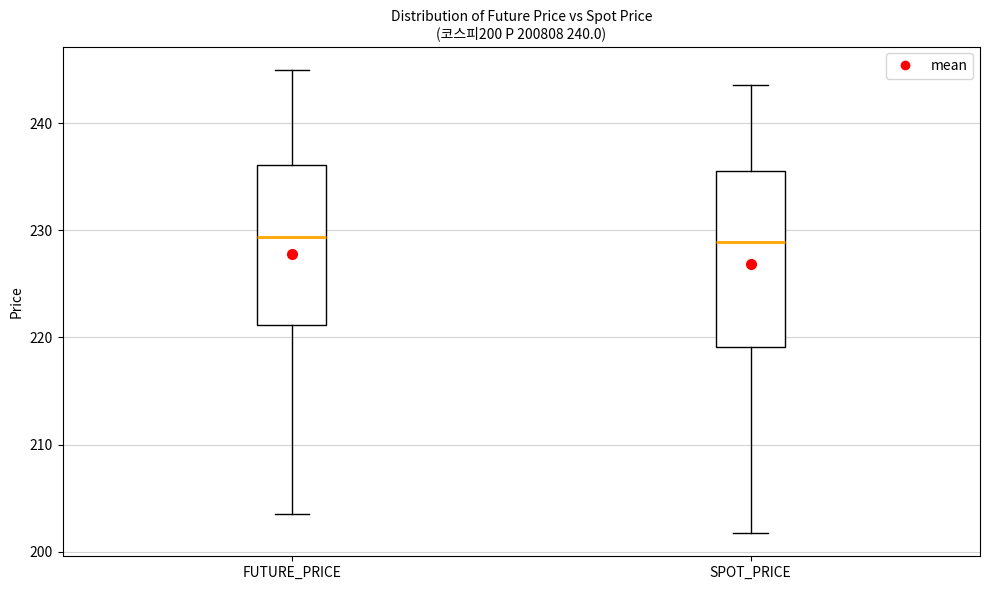

Which box is the tallest, from its lower edge to its upper edge?

SPOT_PRICE